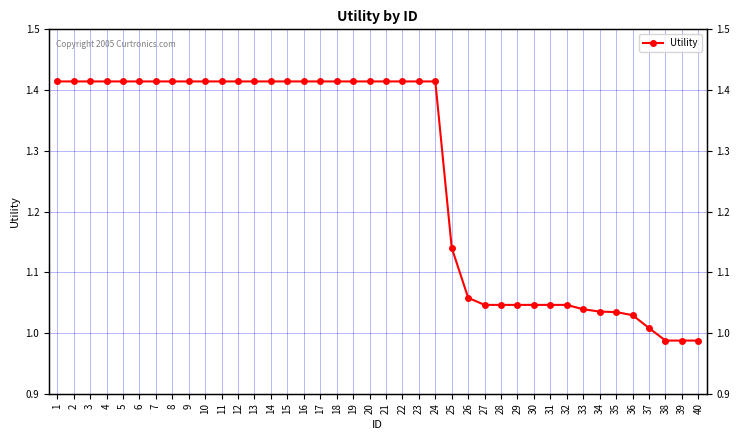

At which label is the value closest to 1?

37